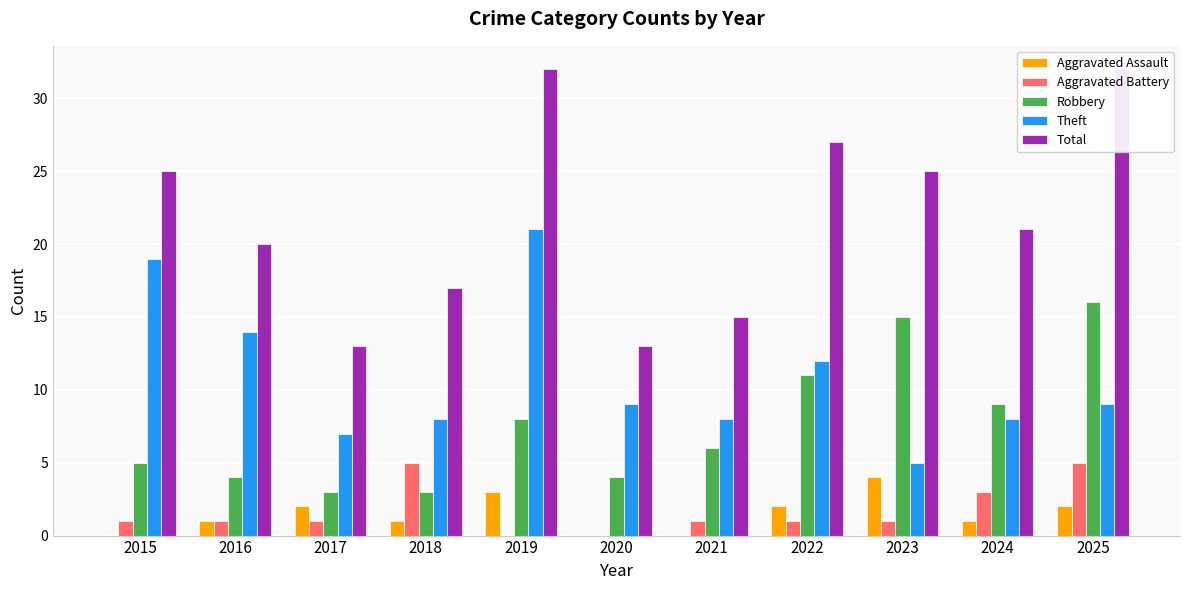

What is the average value of the Aggravated Battery series?

2